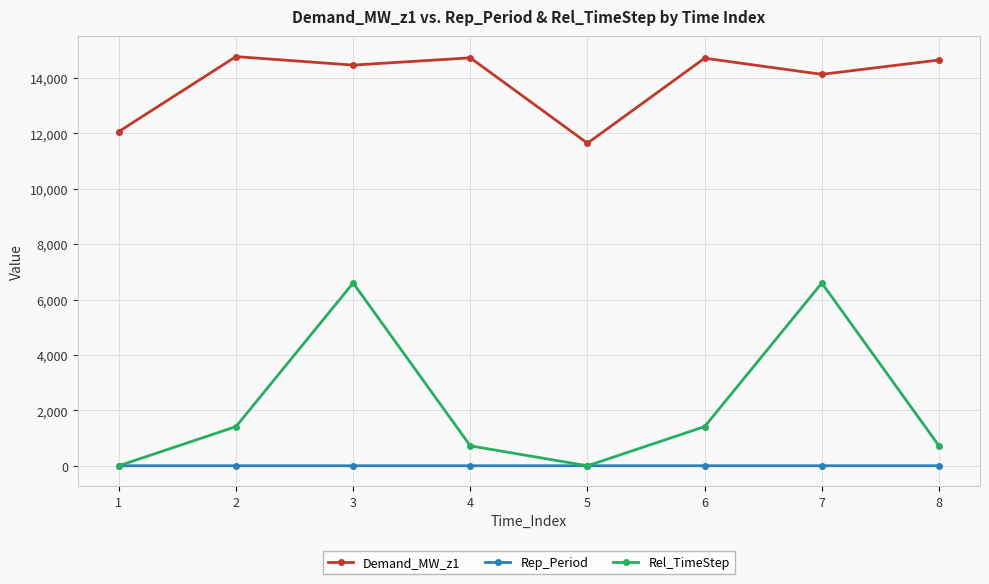

Which series has the largest total across all categories?

Demand_MW_z1